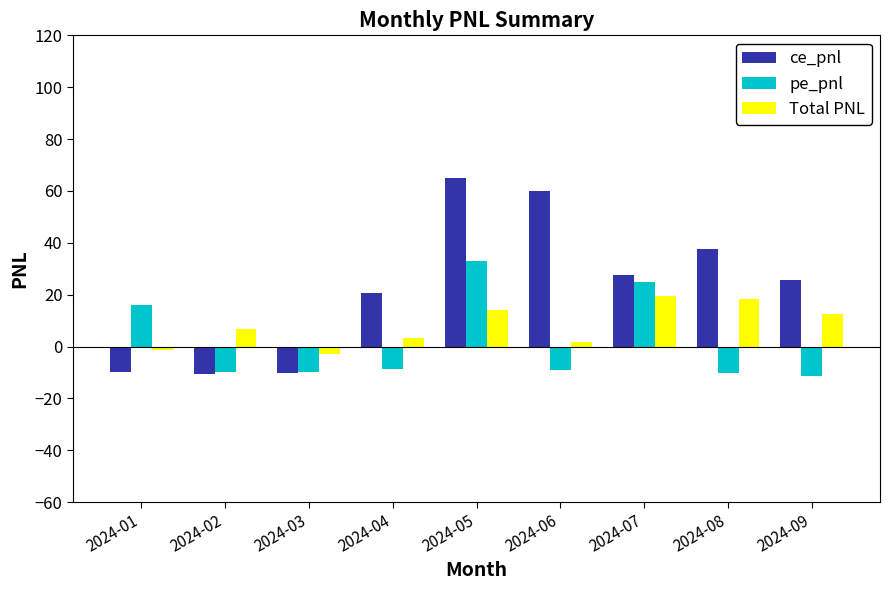

What is the average value of the Total PNL series?

8.0